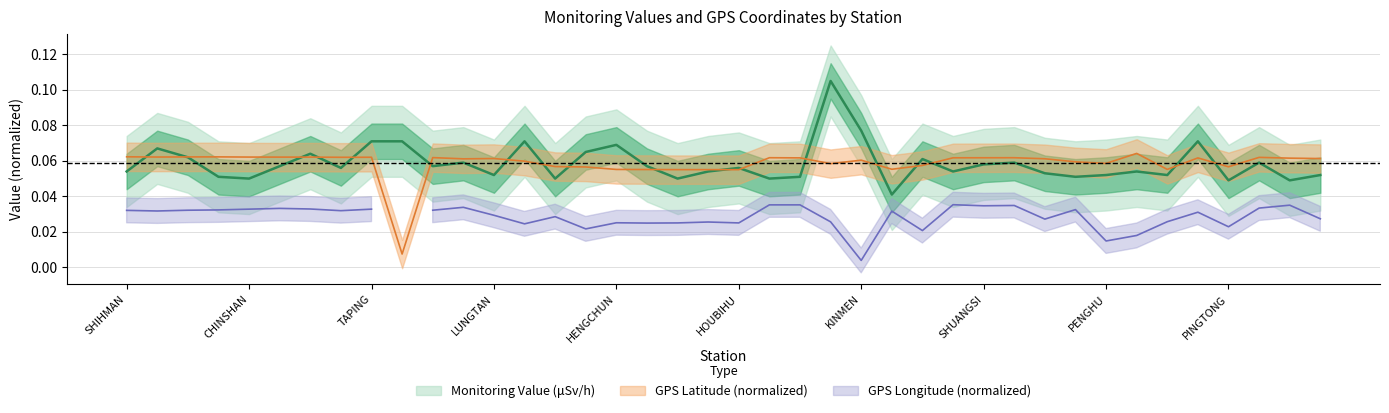

What is the total value across all series at ALISHAN?

0.2